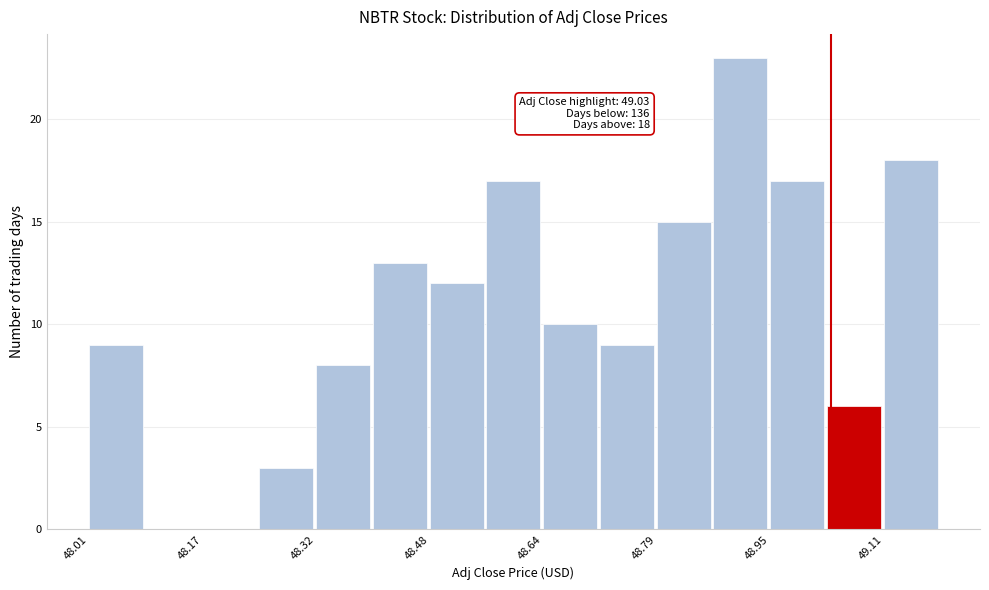

Around what value on the x-axis is the tallest bar? Give the approximate position of its centre, as read against the axis.

48.90